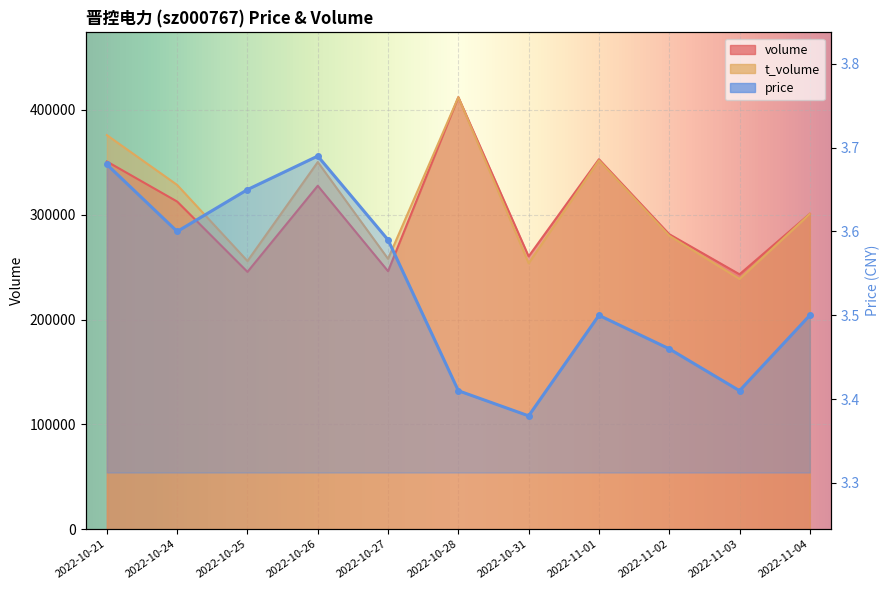

The value of volume at 2022-10-26 is 531362.9. True or false?

False